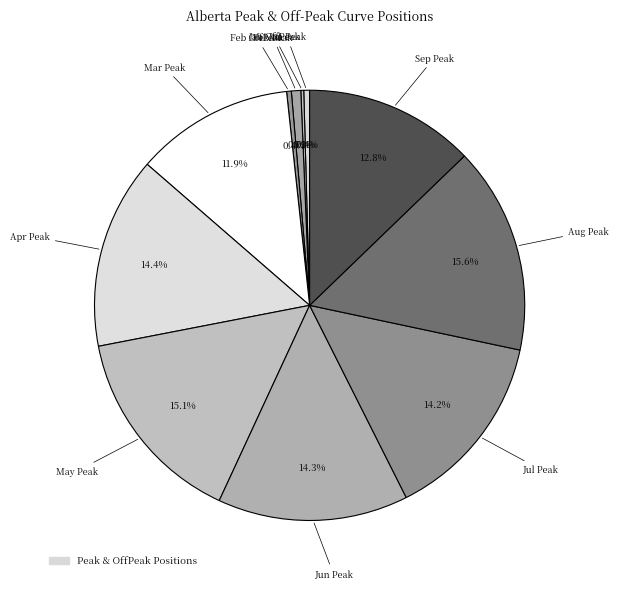

Which category has the smallest portion of the pie?

Jan OffPeak